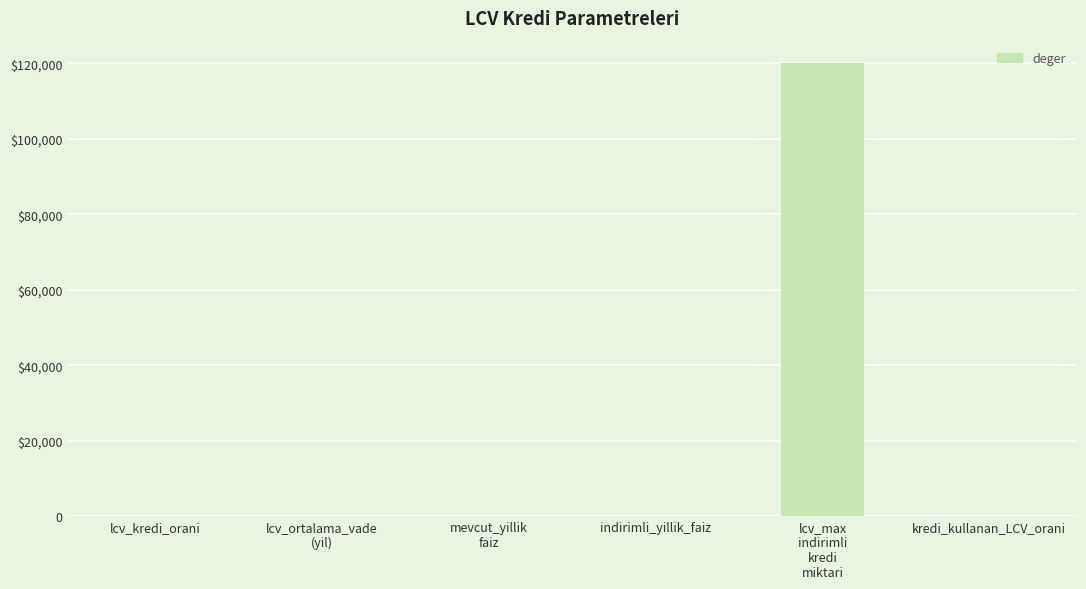

Reading right to left, transcribe all the data shown in this chart.

kredi_kullanan_LCV_orani=0.5	lcv_max
indirimli
kredi
miktari=120000.0	indirimli_yillik_faiz=0.1	mevcut_yillik
faiz=0.1	lcv_ortalama_vade
(yil)=3.0	lcv_kredi_orani=0.7